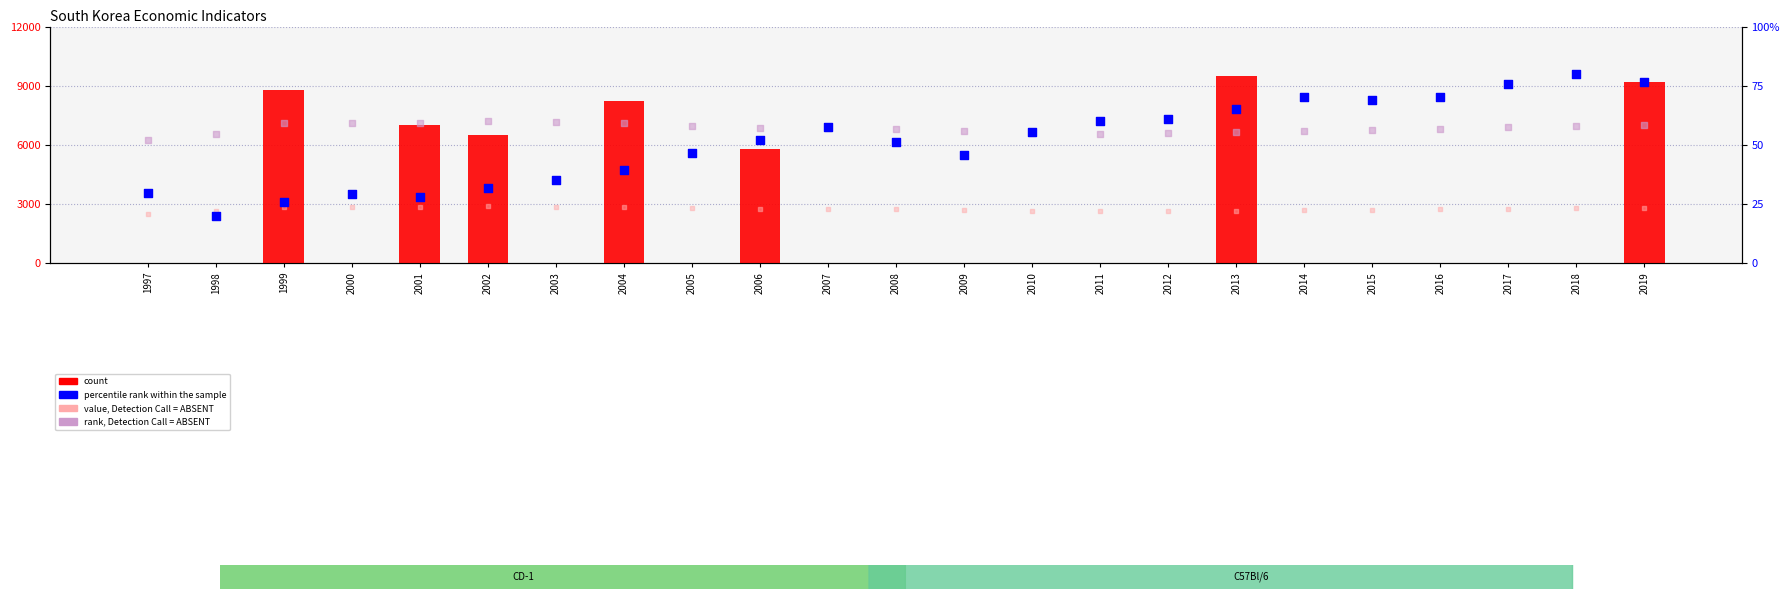

Which series contains the lowest Y value?

count